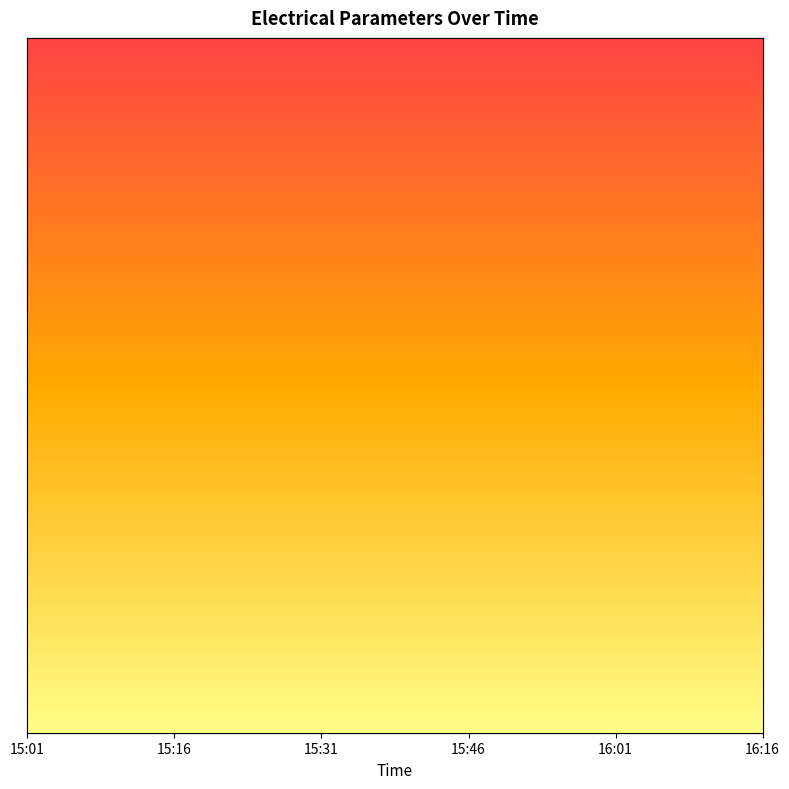

Count the number of data series in this chart.

4